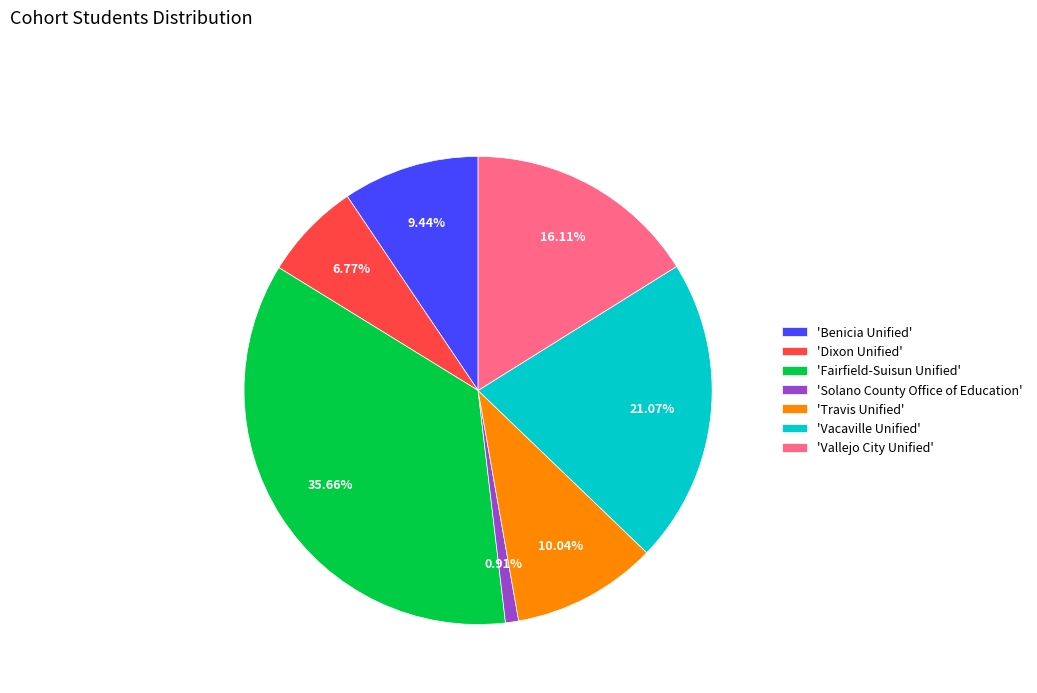

Is there a majority slice in this chart?

No